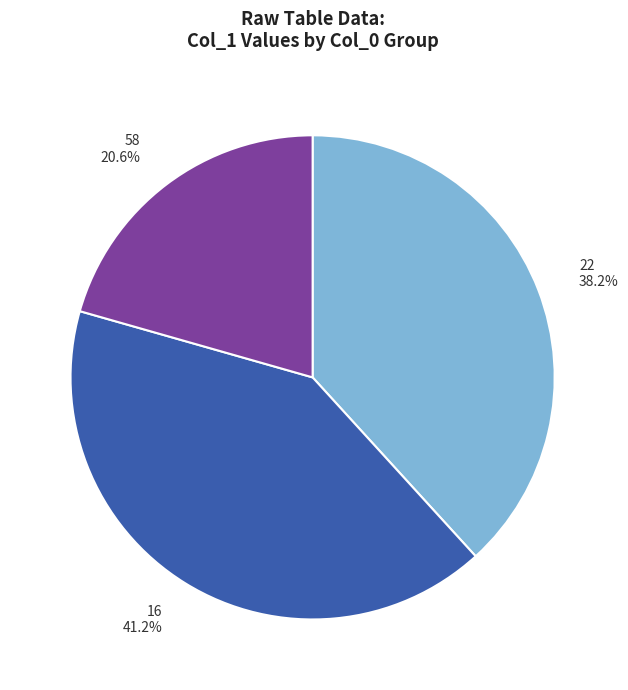

To the nearest percent, what percentage of the pie is 16?

41%